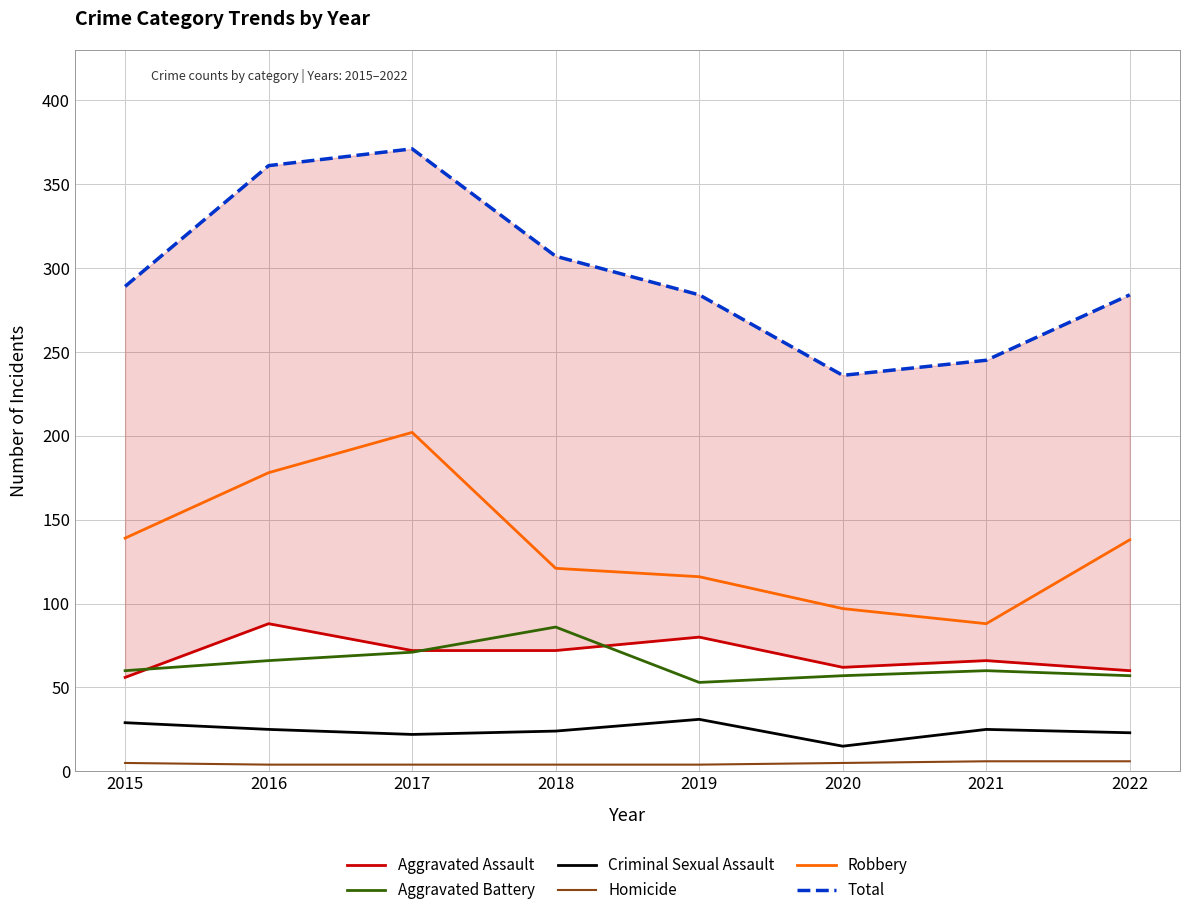

Reading left to right, transcribe all the data shown in this chart.

Aggravated Assault: 2015=56	2016=88	2017=72	2018=72	2019=80	2020=62	2021=66	2022=60
Aggravated Battery: 2015=60	2016=66	2017=71	2018=86	2019=53	2020=57	2021=60	2022=57
Criminal Sexual Assault: 2015=29	2016=25	2017=22	2018=24	2019=31	2020=15	2021=25	2022=23
Homicide: 2015=5	2016=4	2017=4	2018=4	2019=4	2020=5	2021=6	2022=6
Robbery: 2015=139	2016=178	2017=202	2018=121	2019=116	2020=97	2021=88	2022=138
Total: 2015=289	2016=361	2017=371	2018=307	2019=284	2020=236	2021=245	2022=284